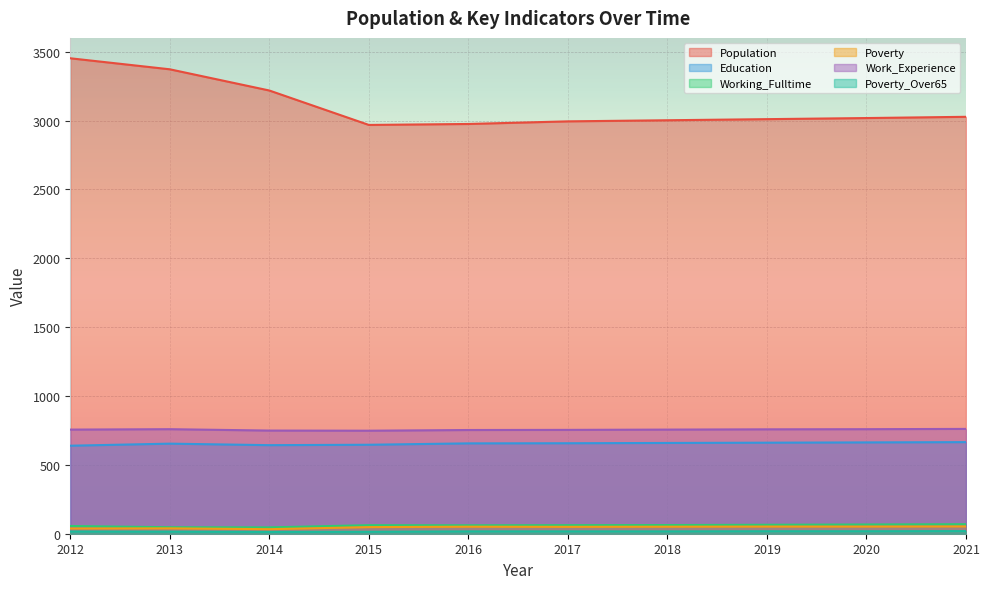

What is the maximum value for Poverty_Over65?

19